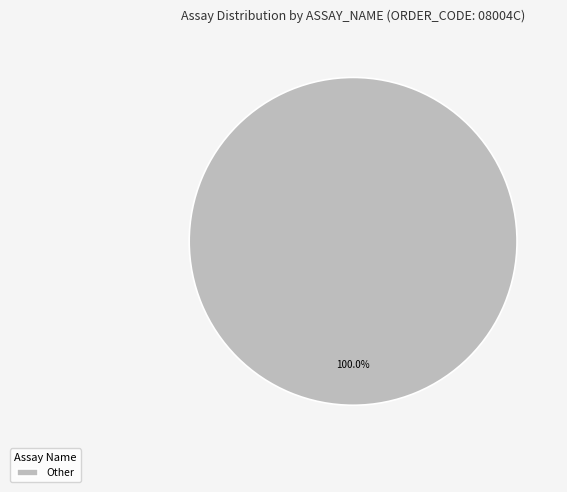

Is there any slice that represents more than half of the pie?

Yes